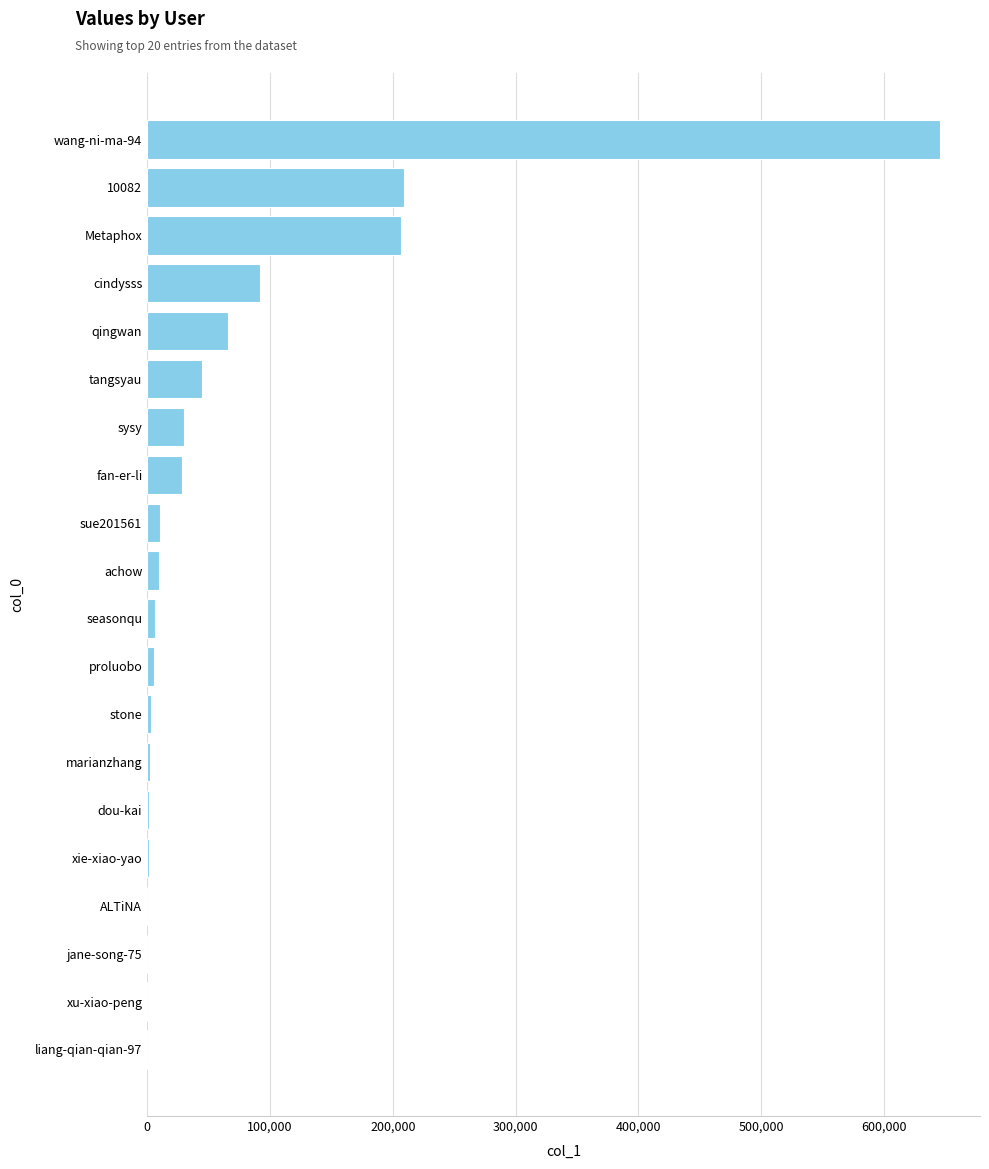

Which has a higher value, qingwan or Metaphox?

Metaphox